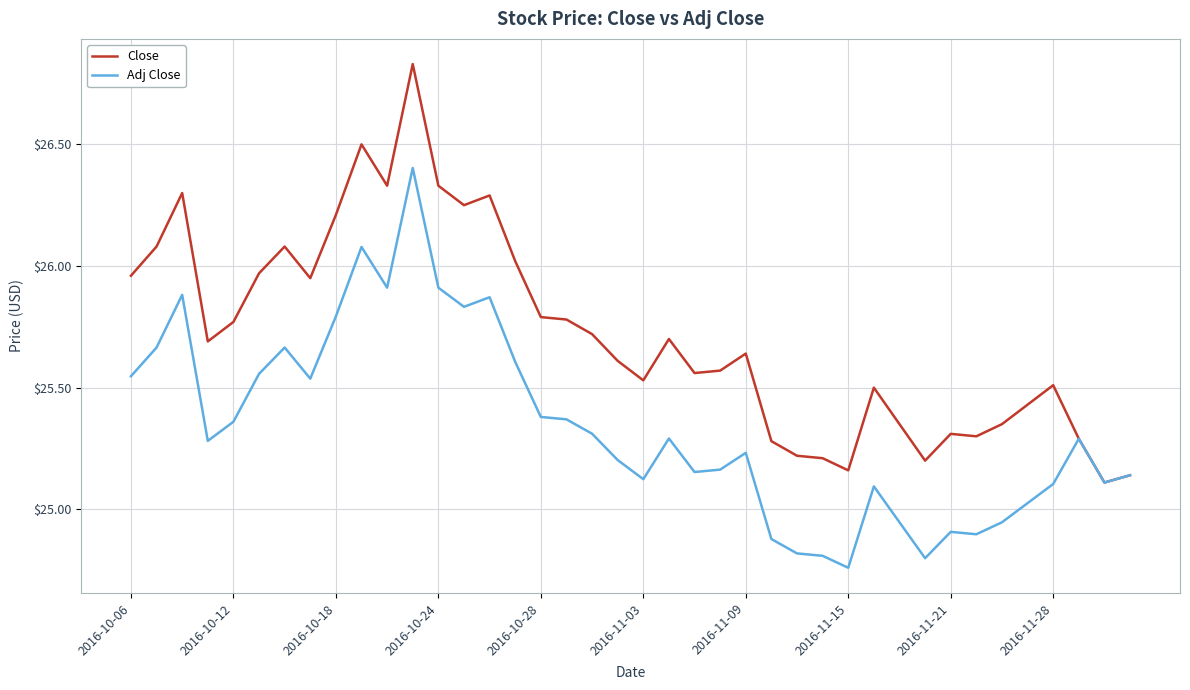

List the series in order of their overall mean, highest first.

Close, Adj Close